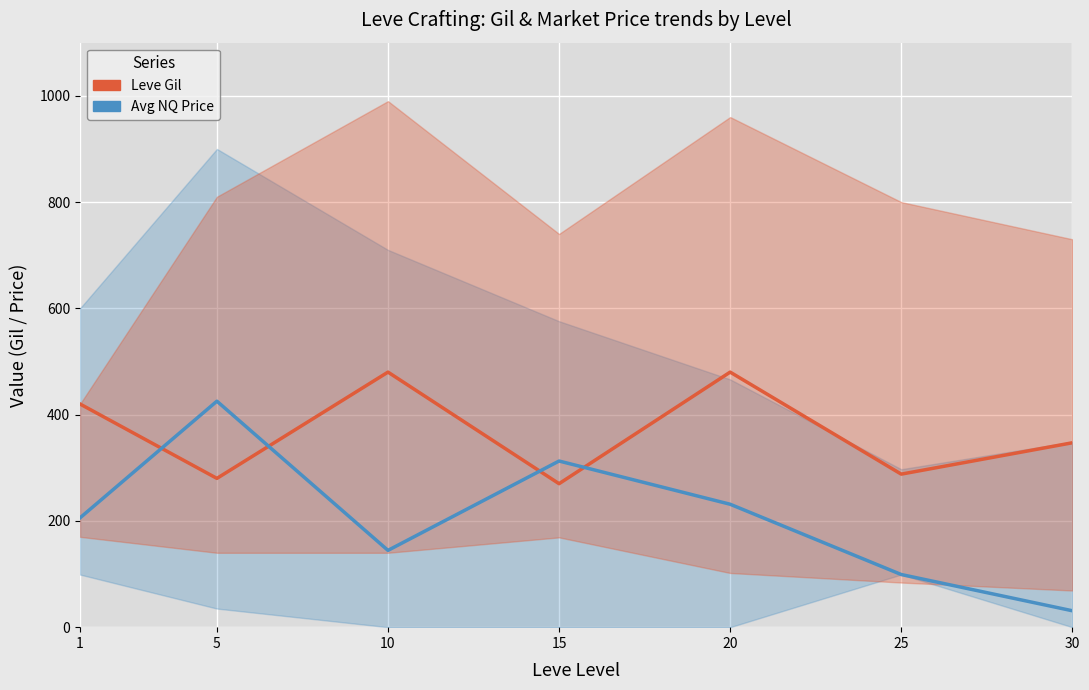

Reading left to right, extract all data points from this chart.

Leve Gil: 1=420.0	5=280.0	10=480.0	15=270.0	20=480.0	25=288.0	30=347.0
currentAveragePriceNQ: 1=205.7	5=425.3	10=144.5	15=312.7	20=231.3	25=99.1	30=30.9